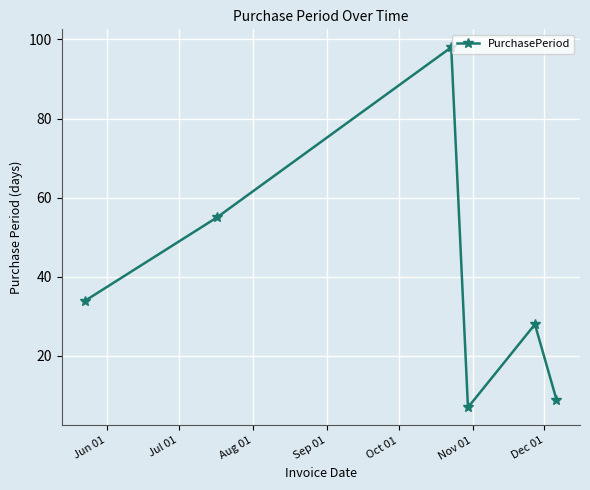

What is the value of the 4th point from the left?

7